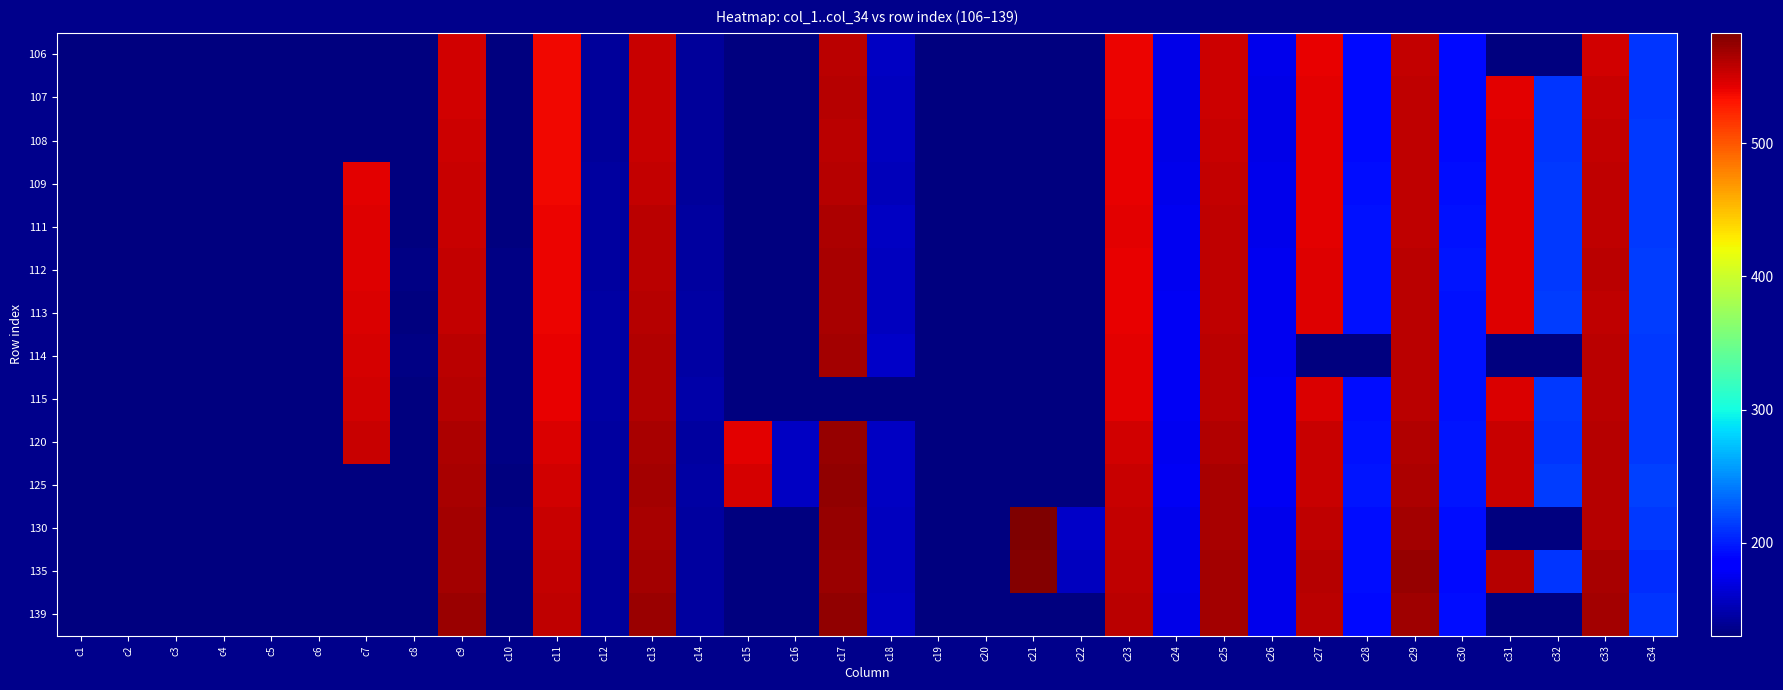

What is the maximum value shown in the chart?

582.7